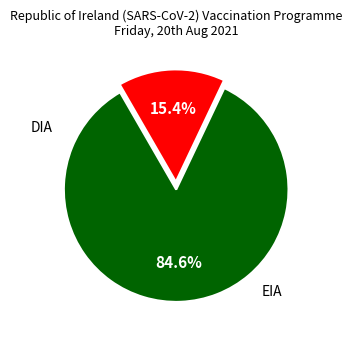

How many slices are in this pie chart?

2